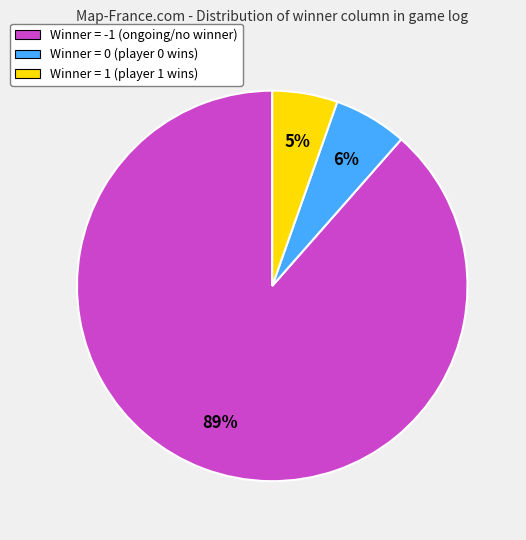

Rank the categories by value from lowest to highest.

Winner = 1 (player 1 wins), Winner = 0 (player 0 wins), Winner = -1 (ongoing/no winner)